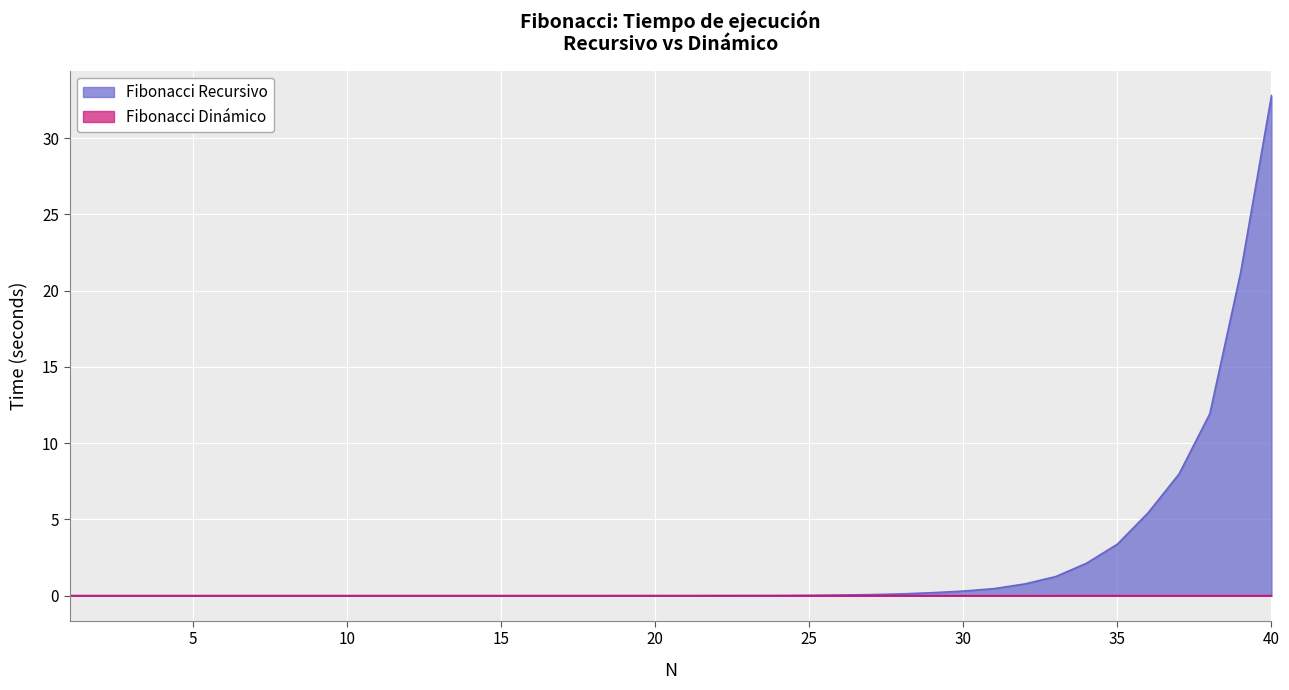

Which series has the largest range (max minus min)?

Fibonacci Recursivo